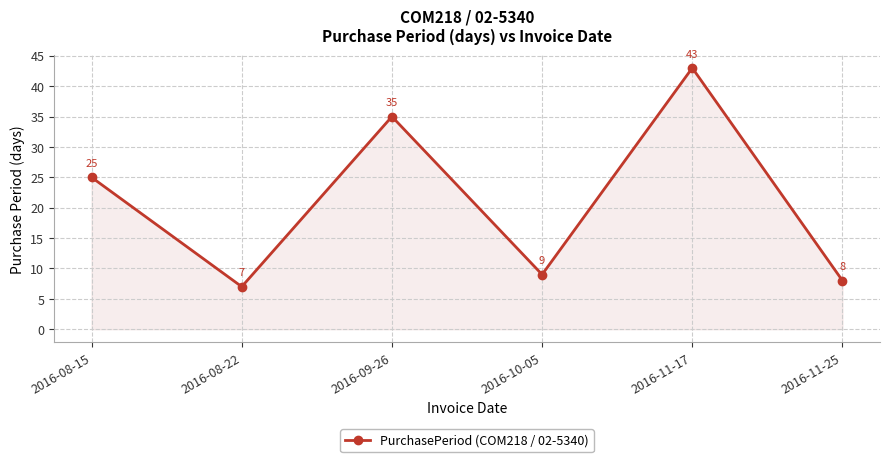

What position from the left is 2016-11-17?

5